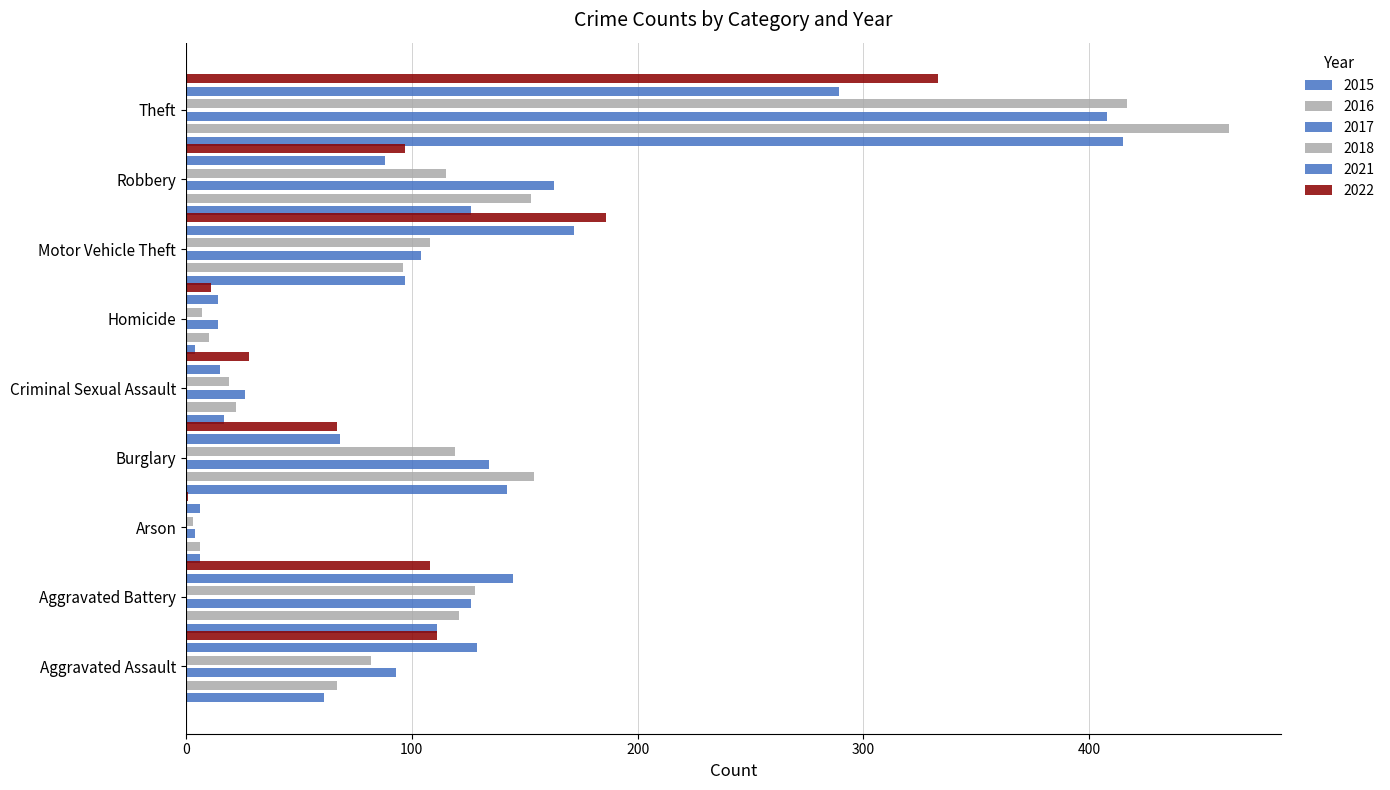

Where does the 2021 series first go above 88?

Aggravated Assault